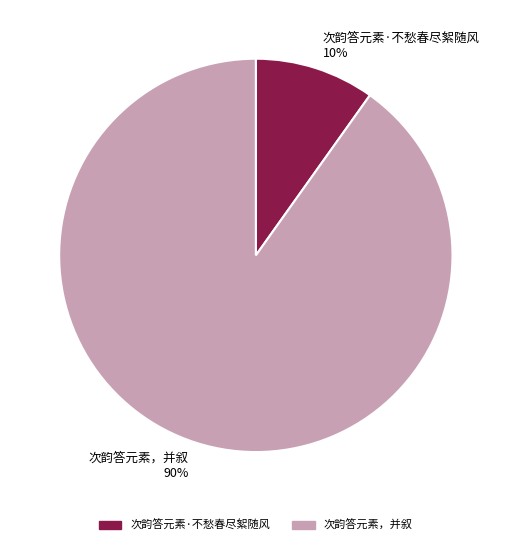

Combined, do 次韵答元素，并叙 and 次韵答元素·不愁春尽絮随风 account for over 50%?

Yes